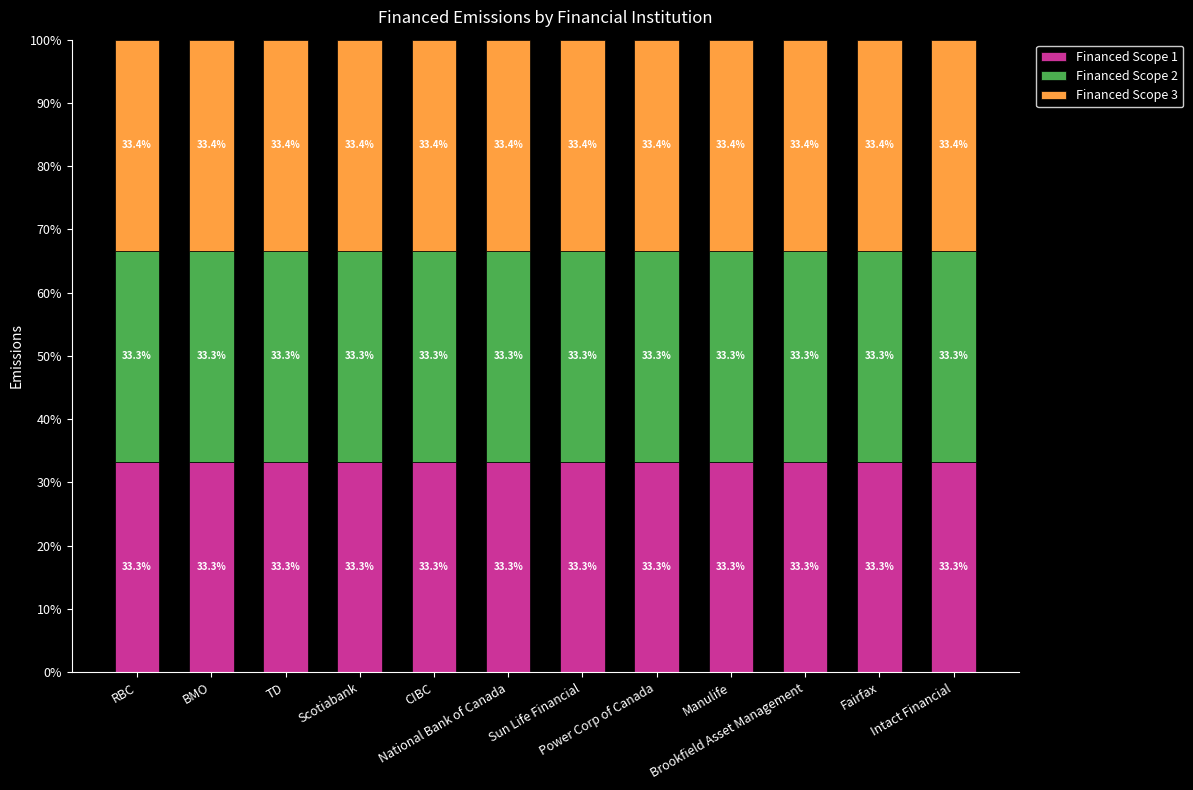

The value of Financed Scope 1 at National Bank of Canada is 45.0. True or false?

False